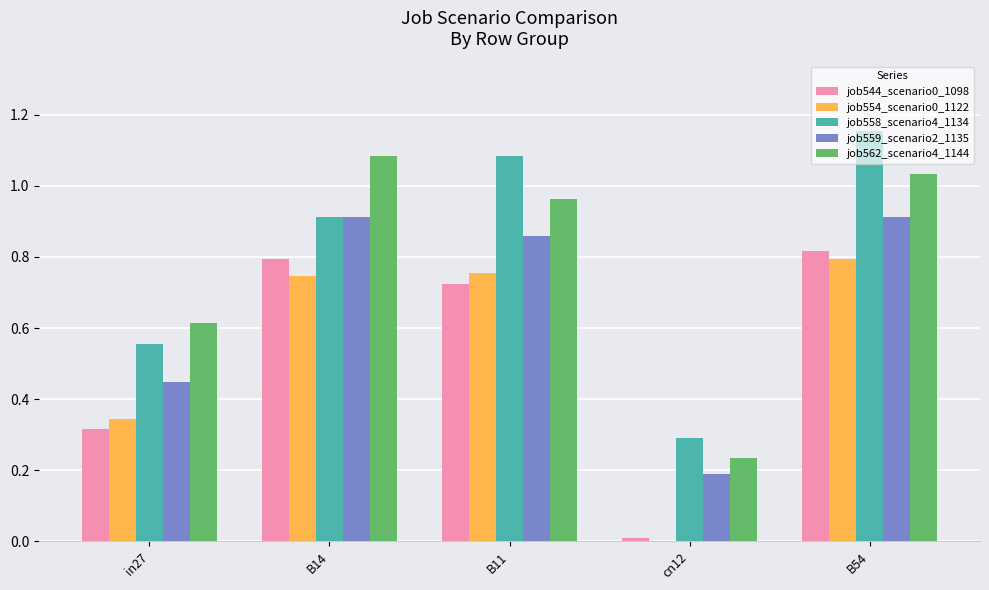

Which label corresponds to the largest value in the chart?

B54